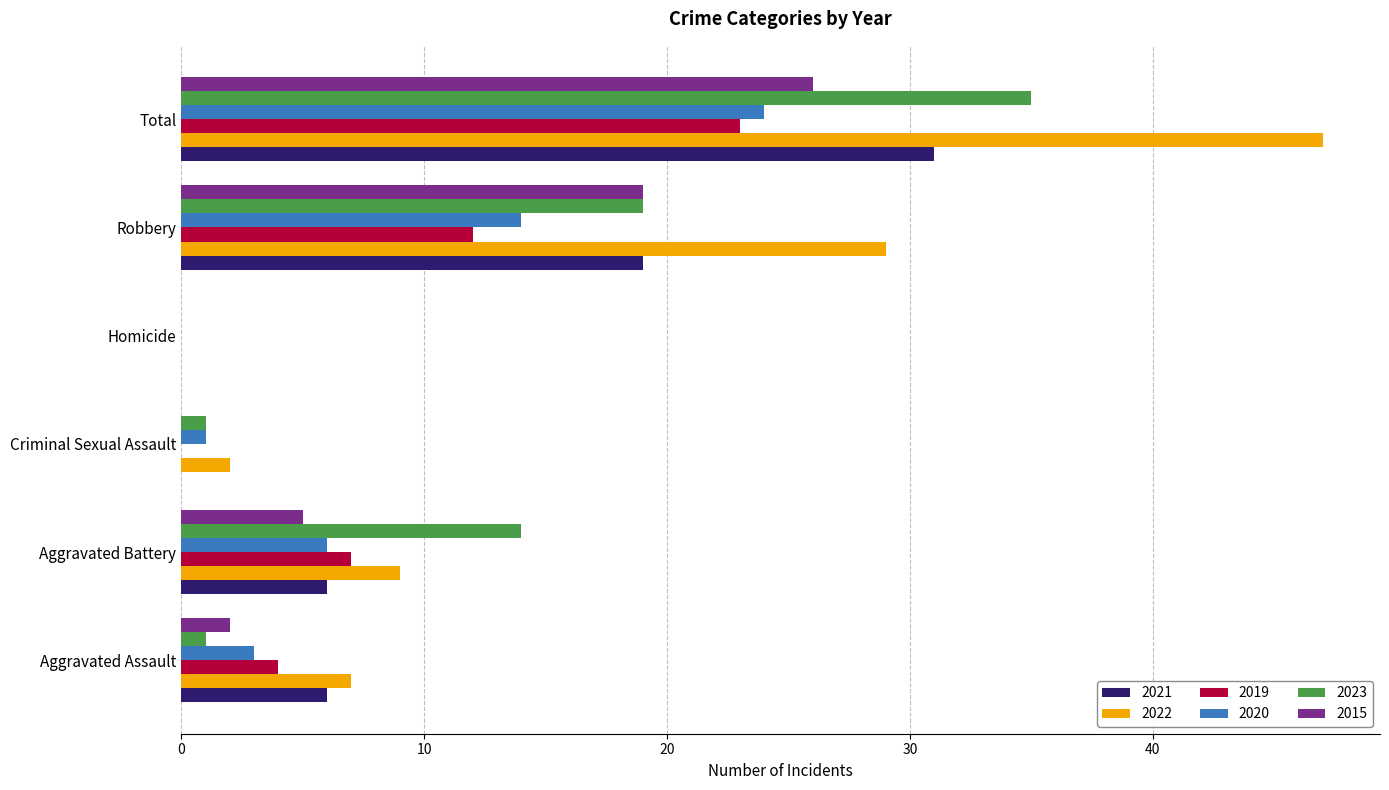

What is the sum of the 2023 values at Robbery and Aggravated Battery?

33